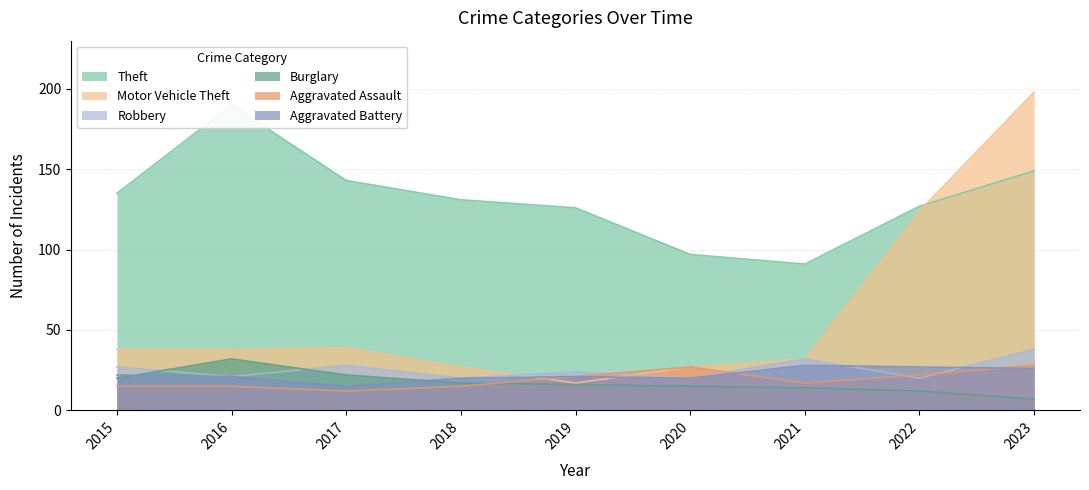

Reading left to right, transcribe all the data shown in this chart.

Theft: 135	190	143	131	126	97	91	127	149
Motor Vehicle Theft: 38	38	39	27	17	27	32	124	198
Robbery: 27	21	28	20	24	20	32	20	38
Burglary: 20	32	22	17	16	15	14	12	7
Aggravated Assault: 15	15	12	15	21	27	17	22	28
Aggravated Battery: 22	21	15	20	21	20	28	27	26